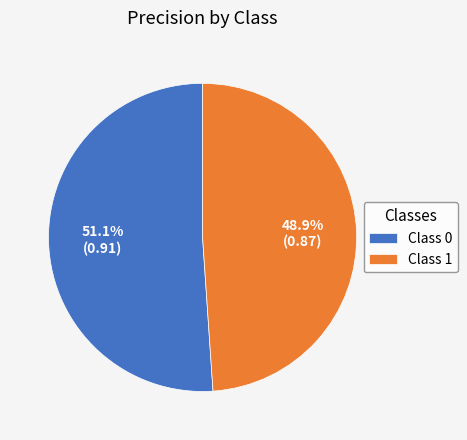

What is the total percentage of Class 1 and Class 0?

100.0%